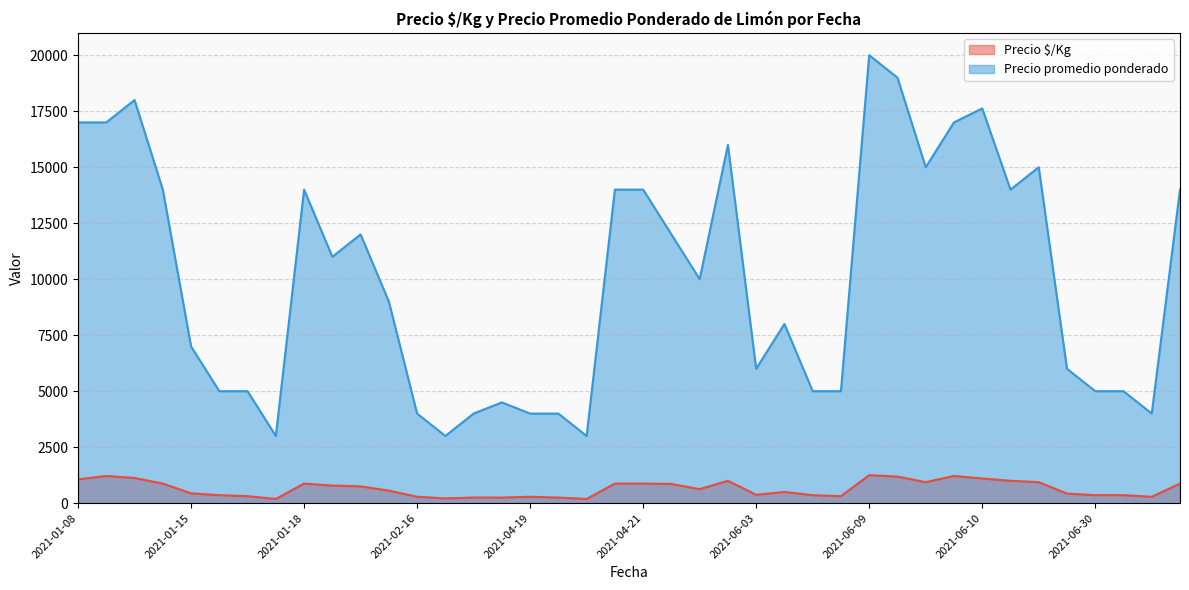

What is the sum of all Precio $/Kg values?

25978